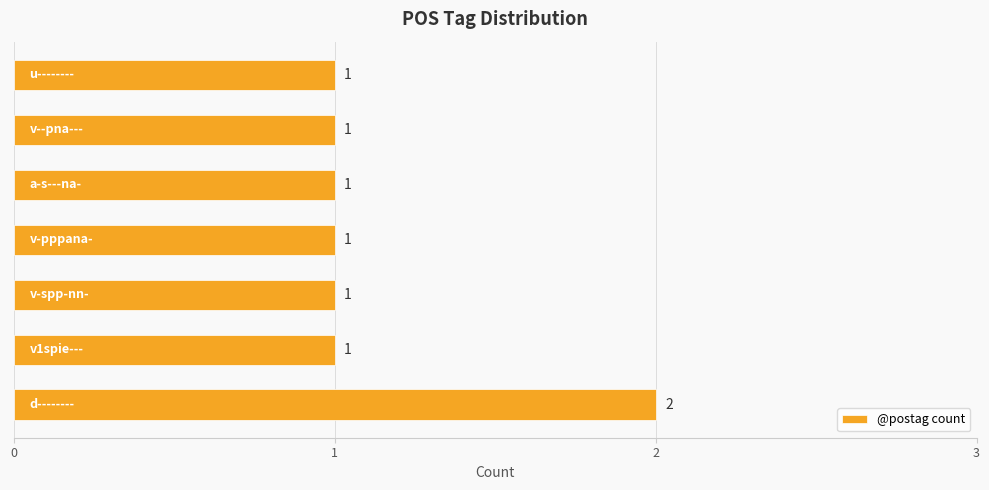

What is the sum of all values?

8